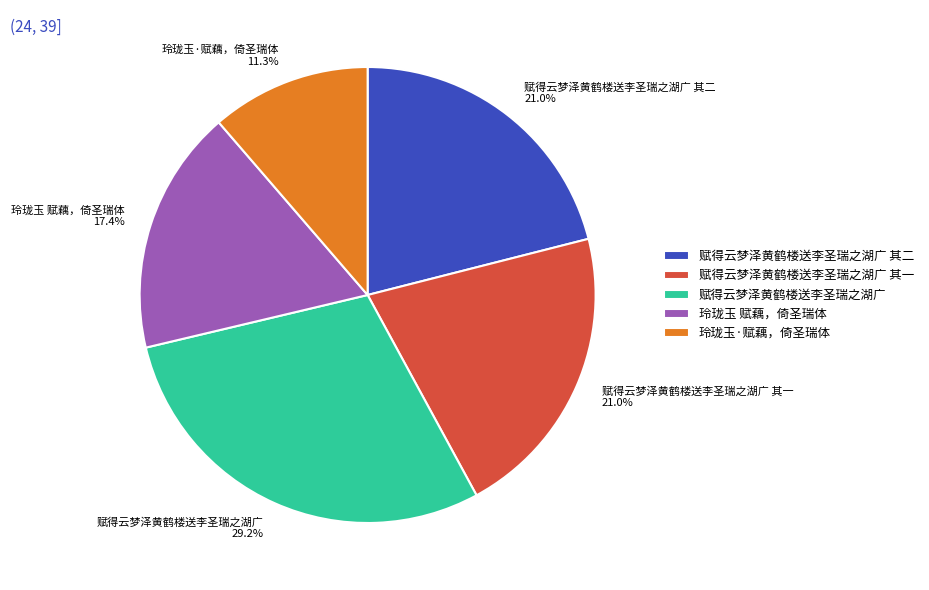

The 赋得云梦泽黄鹤楼送李圣瑞之湖广 slice represents 29% of the pie. True or false?

True